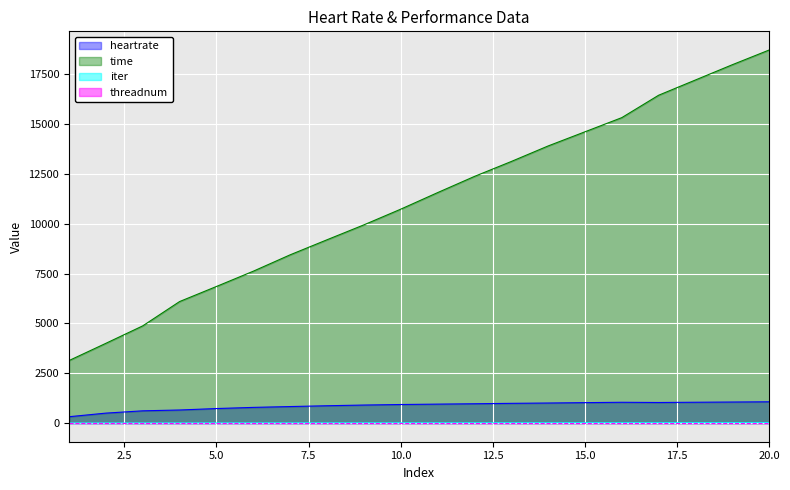

At how many categories does at least one series exceed 16448?

4